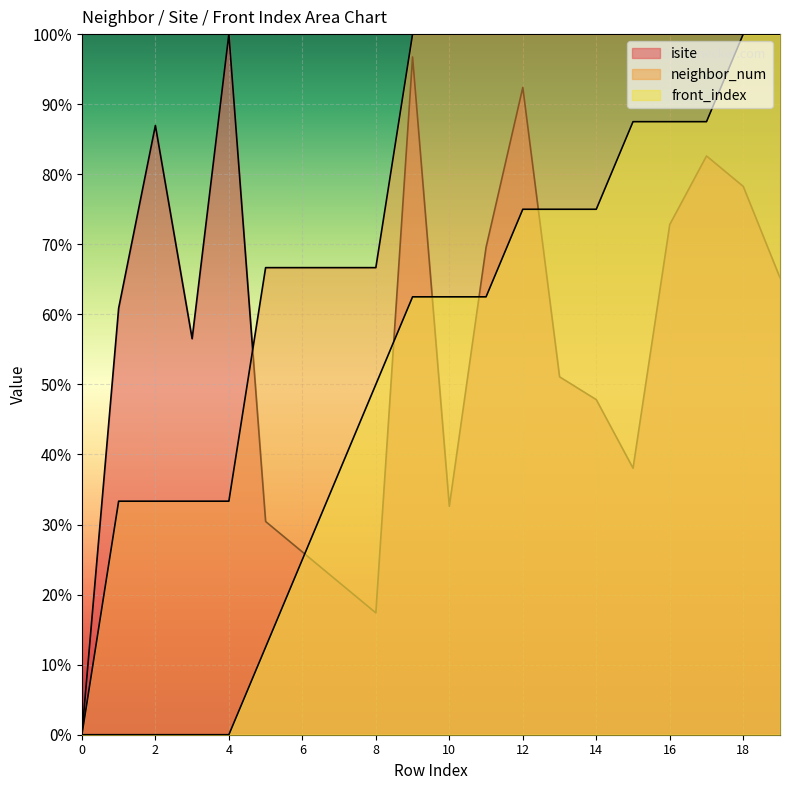

Which has a higher value, 7 or 11?

11